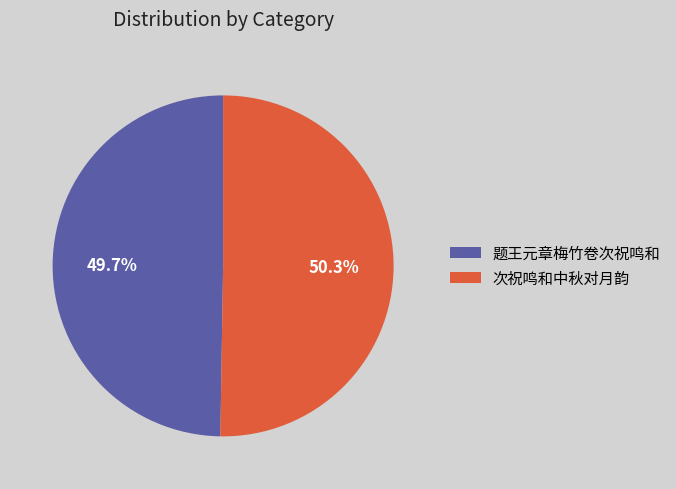

Which has a higher value, 次祝鸣和中秋对月韵 or 题王元章梅竹卷次祝鸣和?

次祝鸣和中秋对月韵